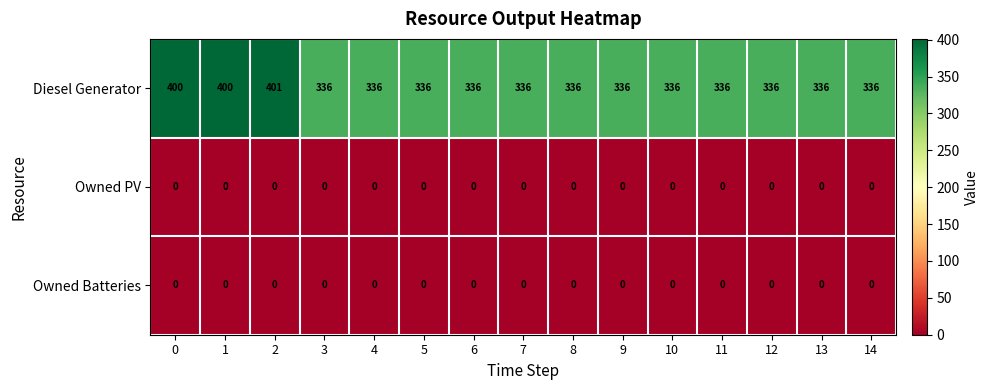

What is the lowest value of the Diesel Generator series?

336